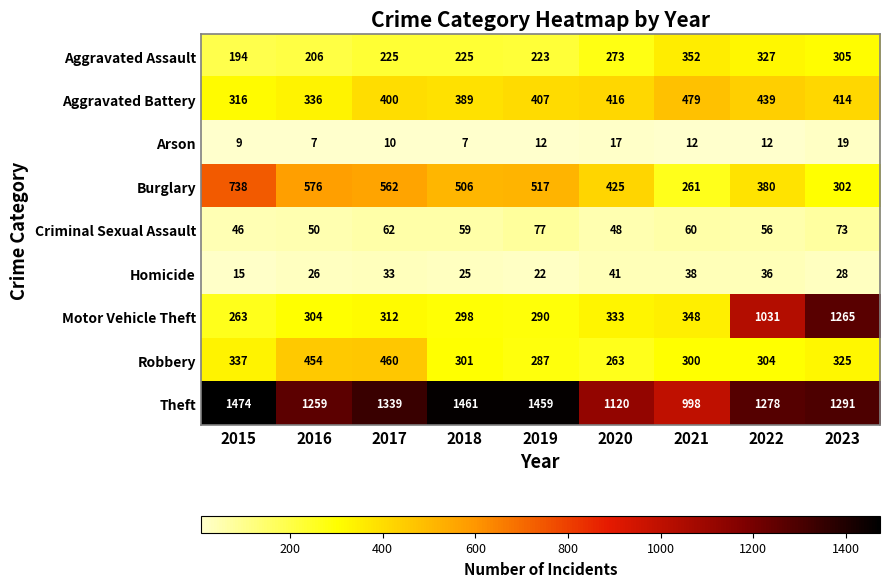

Where does the Criminal Sexual Assault series first go above 59?

2017